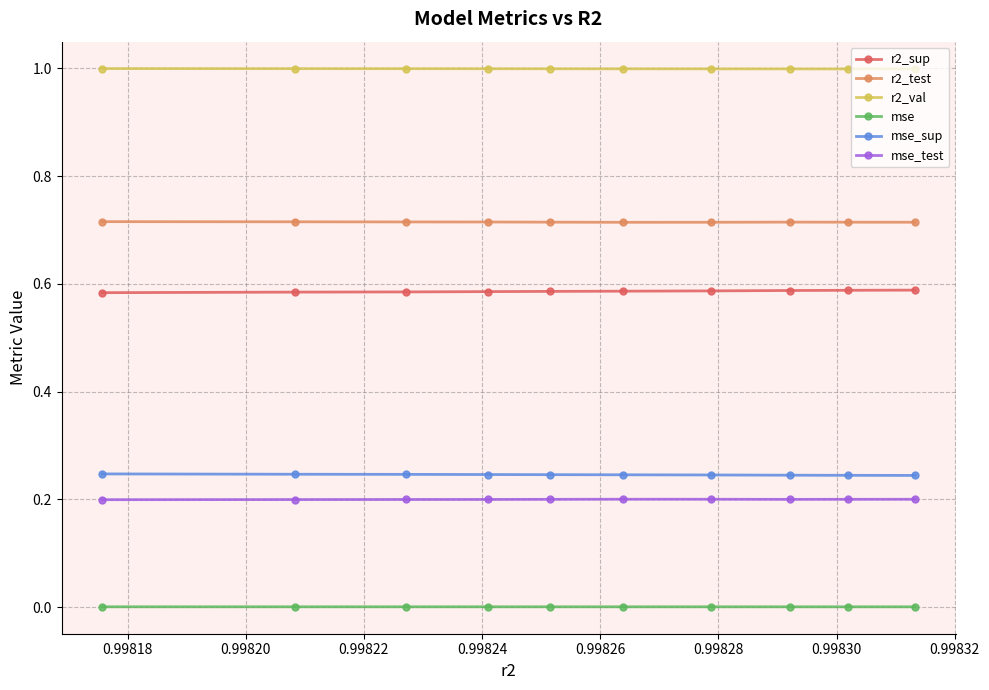

What is the sum of all mse_test values?

2.0